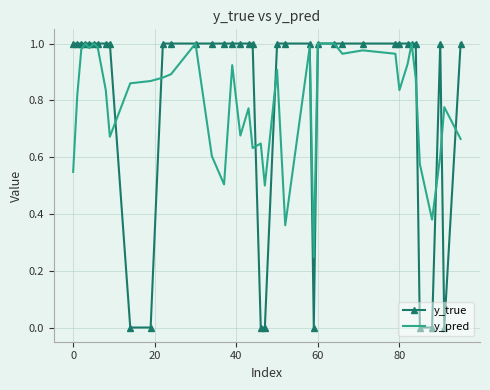

At 0, list the series in order from smallest to largest.

y_pred, y_true